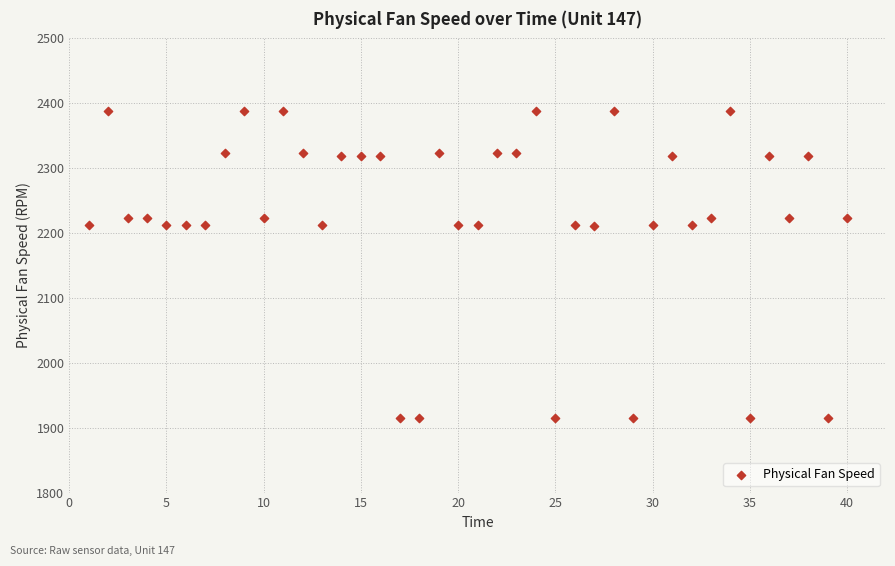

What is the range of Y values (max minus min)?

473.0